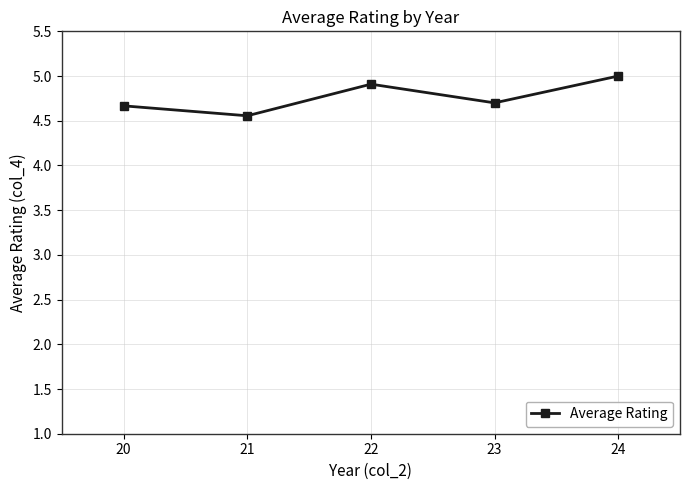

The chart shows a value of 5.0 at 24. True or false?

True